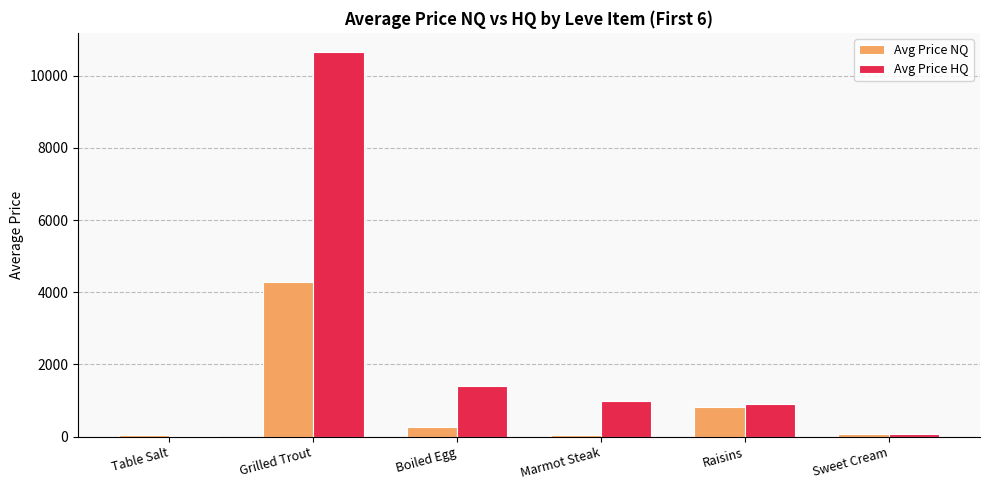

Does the chart contain stacked bars?

No